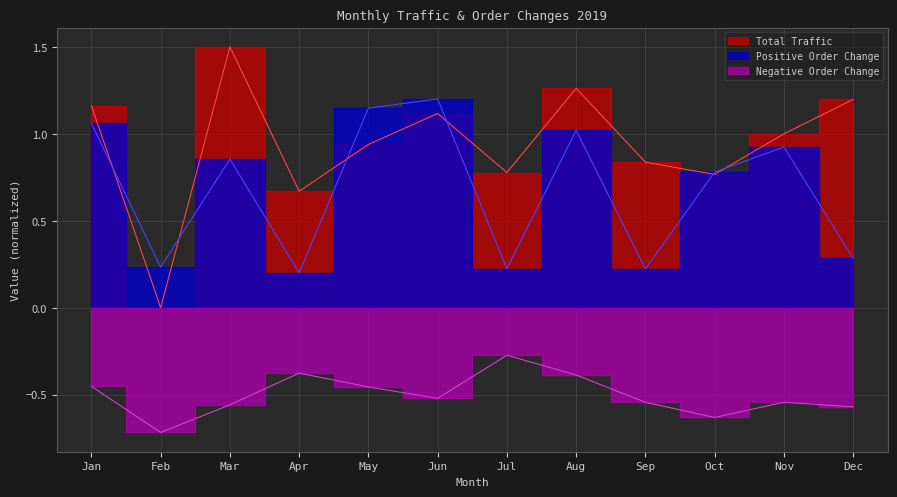

Between Jul and Dec, which series saw the biggest shift?

Total Traffic